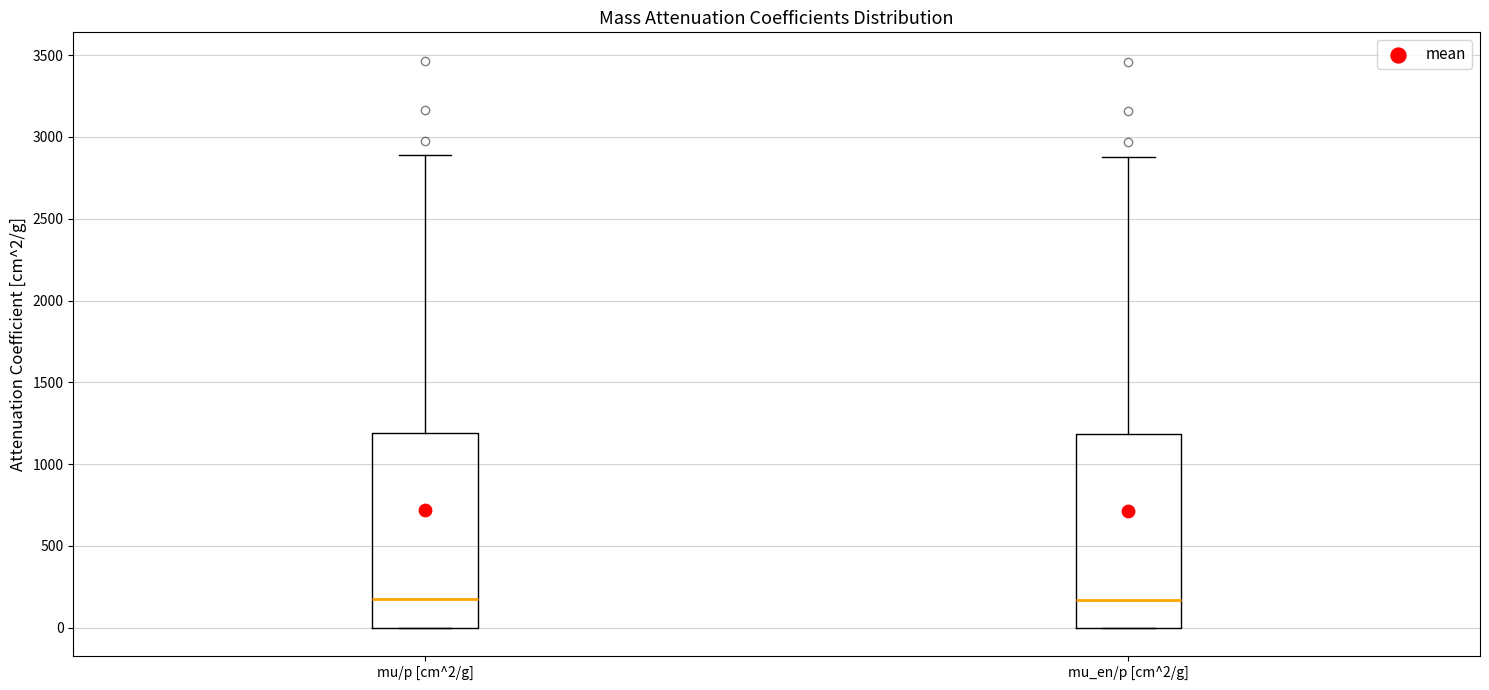

Reading left to right, read every box against the y-axis: the position of its median line, the range the box covers, and the ends of its whiskers. The values are not printed on the chart, so give them approximately, as read against the axis.

mu/p [cm^2/g]: median 200, box 0 to 1200, whiskers 0 to 2900
mu_en/p [cm^2/g]: median 150, box 0 to 1200, whiskers 0 to 2900